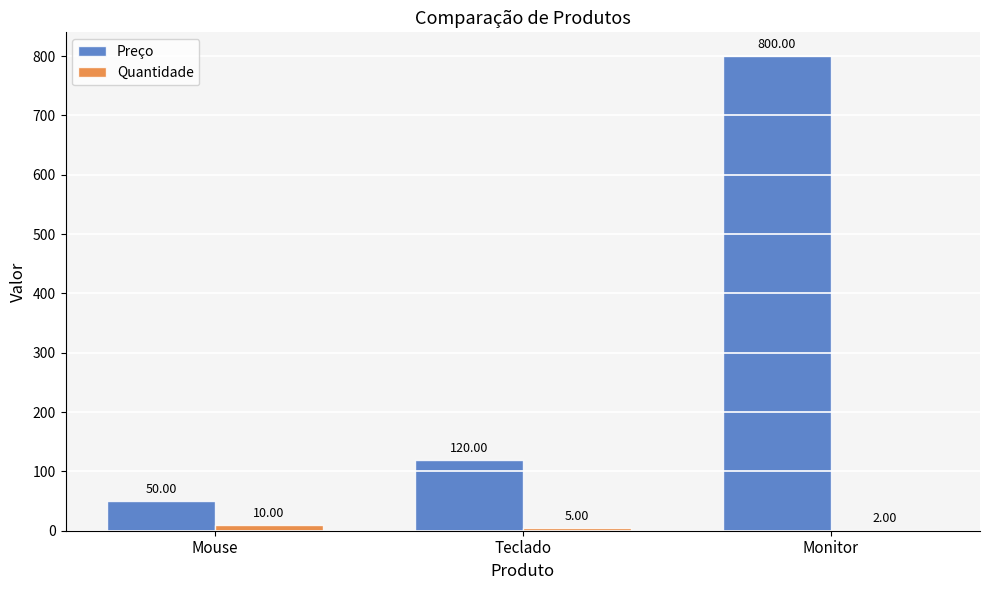

Are the bars grouped side by side (vs. stacked)?

Yes